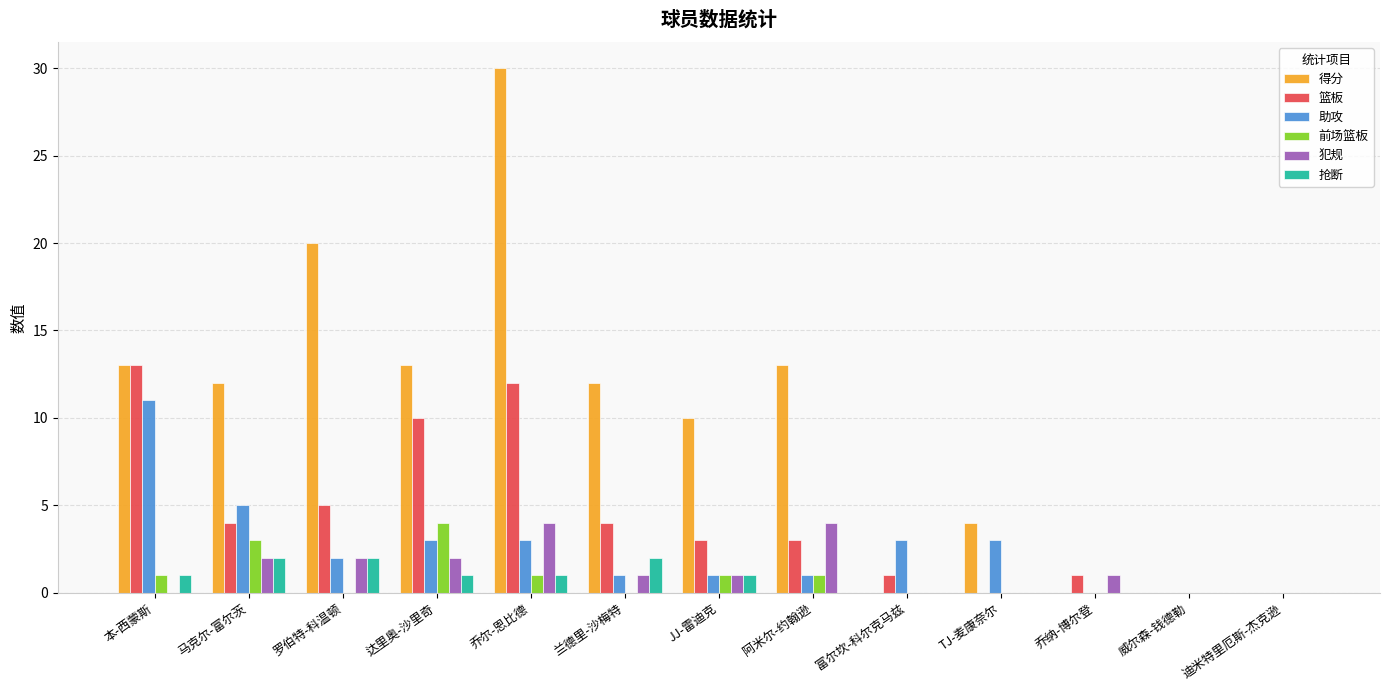

Reading right to left, transcribe all the data shown in this chart.

得分: 迪米特里厄斯-杰克逊=0	威尔森-钱德勒=0	乔纳-博尔登=0	TJ-麦康奈尔=4	富尔坎-科尔克马兹=0	阿米尔-约翰逊=13	JJ-雷迪克=10	兰德里-沙梅特=12	乔尔-恩比德=30	达里奥-沙里奇=13	罗伯特-科温顿=20	马克尔-富尔茨=12	本-西蒙斯=13
篮板: 迪米特里厄斯-杰克逊=0	威尔森-钱德勒=0	乔纳-博尔登=1	TJ-麦康奈尔=0	富尔坎-科尔克马兹=1	阿米尔-约翰逊=3	JJ-雷迪克=3	兰德里-沙梅特=4	乔尔-恩比德=12	达里奥-沙里奇=10	罗伯特-科温顿=5	马克尔-富尔茨=4	本-西蒙斯=13
助攻: 迪米特里厄斯-杰克逊=0	威尔森-钱德勒=0	乔纳-博尔登=0	TJ-麦康奈尔=3	富尔坎-科尔克马兹=3	阿米尔-约翰逊=1	JJ-雷迪克=1	兰德里-沙梅特=1	乔尔-恩比德=3	达里奥-沙里奇=3	罗伯特-科温顿=2	马克尔-富尔茨=5	本-西蒙斯=11
前场篮板: 迪米特里厄斯-杰克逊=0	威尔森-钱德勒=0	乔纳-博尔登=0	TJ-麦康奈尔=0	富尔坎-科尔克马兹=0	阿米尔-约翰逊=1	JJ-雷迪克=1	兰德里-沙梅特=0	乔尔-恩比德=1	达里奥-沙里奇=4	罗伯特-科温顿=0	马克尔-富尔茨=3	本-西蒙斯=1
犯规: 迪米特里厄斯-杰克逊=0	威尔森-钱德勒=0	乔纳-博尔登=1	TJ-麦康奈尔=0	富尔坎-科尔克马兹=0	阿米尔-约翰逊=4	JJ-雷迪克=1	兰德里-沙梅特=1	乔尔-恩比德=4	达里奥-沙里奇=2	罗伯特-科温顿=2	马克尔-富尔茨=2	本-西蒙斯=0
抢断: 迪米特里厄斯-杰克逊=0	威尔森-钱德勒=0	乔纳-博尔登=0	TJ-麦康奈尔=0	富尔坎-科尔克马兹=0	阿米尔-约翰逊=0	JJ-雷迪克=1	兰德里-沙梅特=2	乔尔-恩比德=1	达里奥-沙里奇=1	罗伯特-科温顿=2	马克尔-富尔茨=2	本-西蒙斯=1